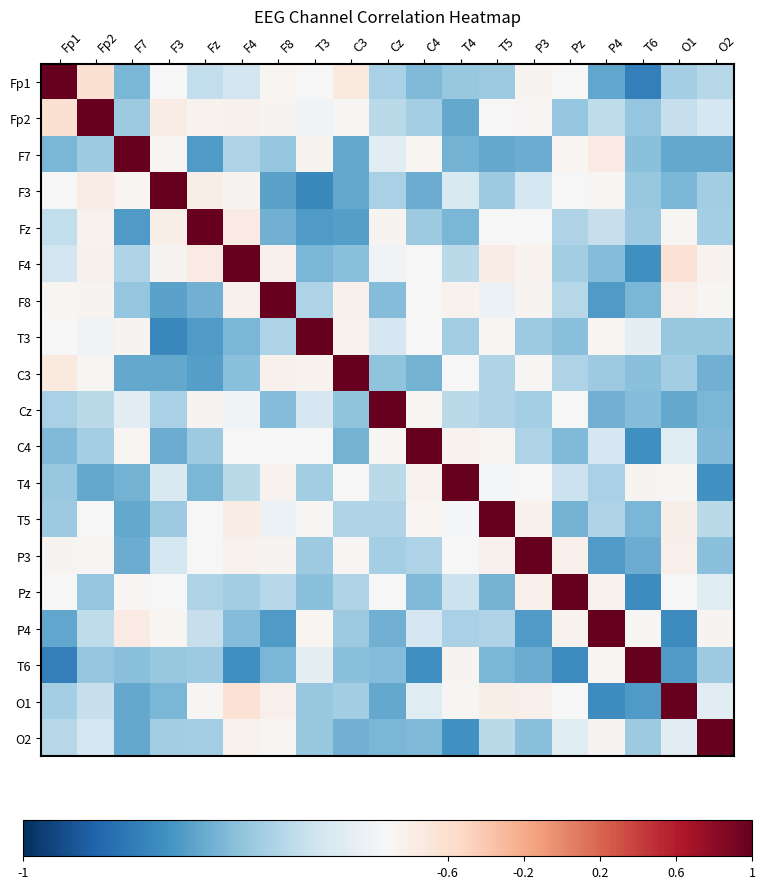

Reading left to right, list all the values displayed in this chart.

Fp1: Fp1=1.0	Fp2=0.2	F7=0.0	F3=0.0	Fz=0.0	F4=0.0	F8=0.1	T3=0.0	C3=0.1	Cz=0.0	C4=0.0	T4=0.0	T5=0.0	P3=0.1	Pz=0.0	P4=0.0	T6=0.0	O1=0.0	O2=0.0
Fp2: Fp1=0.2	Fp2=1.0	F7=0.0	F3=0.1	Fz=0.1	F4=0.1	F8=0.1	T3=0.0	C3=0.1	Cz=0.0	C4=0.0	T4=0.0	T5=0.0	P3=0.1	Pz=0.0	P4=0.0	T6=0.0	O1=0.0	O2=0.0
F7: Fp1=0.0	Fp2=0.0	F7=1.0	F3=0.1	Fz=0.0	F4=0.0	F8=0.0	T3=0.1	C3=0.0	Cz=0.0	C4=0.1	T4=0.0	T5=0.0	P3=0.0	Pz=0.1	P4=0.1	T6=0.0	O1=0.0	O2=0.0
F3: Fp1=0.0	Fp2=0.1	F7=0.1	F3=1.0	Fz=0.1	F4=0.1	F8=0.0	T3=0.0	C3=0.0	Cz=0.0	C4=0.0	T4=0.0	T5=0.0	P3=0.0	Pz=0.0	P4=0.1	T6=0.0	O1=0.0	O2=0.0
Fz: Fp1=0.0	Fp2=0.1	F7=0.0	F3=0.1	Fz=1.0	F4=0.1	F8=0.0	T3=0.0	C3=0.0	Cz=0.1	C4=0.0	T4=0.0	T5=0.0	P3=0.0	Pz=0.0	P4=0.0	T6=0.0	O1=0.1	O2=0.0
F4: Fp1=0.0	Fp2=0.1	F7=0.0	F3=0.1	Fz=0.1	F4=1.0	F8=0.1	T3=0.0	C3=0.0	Cz=0.0	C4=0.0	T4=0.0	T5=0.1	P3=0.1	Pz=0.0	P4=0.0	T6=0.0	O1=0.2	O2=0.1
F8: Fp1=0.1	Fp2=0.1	F7=0.0	F3=0.0	Fz=0.0	F4=0.1	F8=1.0	T3=0.0	C3=0.1	Cz=0.0	C4=0.0	T4=0.1	T5=0.0	P3=0.1	Pz=0.0	P4=0.0	T6=0.0	O1=0.1	O2=0.1
T3: Fp1=0.0	Fp2=0.0	F7=0.1	F3=0.0	Fz=0.0	F4=0.0	F8=0.0	T3=1.0	C3=0.1	Cz=0.0	C4=0.0	T4=0.0	T5=0.1	P3=0.0	Pz=0.0	P4=0.1	T6=0.0	O1=0.0	O2=0.0
C3: Fp1=0.1	Fp2=0.1	F7=0.0	F3=0.0	Fz=0.0	F4=0.0	F8=0.1	T3=0.1	C3=1.0	Cz=0.0	C4=0.0	T4=0.0	T5=0.0	P3=0.1	Pz=0.0	P4=0.0	T6=0.0	O1=0.0	O2=0.0
Cz: Fp1=0.0	Fp2=0.0	F7=0.0	F3=0.0	Fz=0.1	F4=0.0	F8=0.0	T3=0.0	C3=0.0	Cz=1.0	C4=0.1	T4=0.0	T5=0.0	P3=0.0	Pz=0.0	P4=0.0	T6=0.0	O1=0.0	O2=0.0
C4: Fp1=0.0	Fp2=0.0	F7=0.1	F3=0.0	Fz=0.0	F4=0.0	F8=0.0	T3=0.0	C3=0.0	Cz=0.1	C4=1.0	T4=0.1	T5=0.1	P3=0.0	Pz=0.0	P4=0.0	T6=0.0	O1=0.0	O2=0.0
T4: Fp1=0.0	Fp2=0.0	F7=0.0	F3=0.0	Fz=0.0	F4=0.0	F8=0.1	T3=0.0	C3=0.0	Cz=0.0	C4=0.1	T4=1.0	T5=0.0	P3=0.0	Pz=0.0	P4=0.0	T6=0.1	O1=0.1	O2=0.0
T5: Fp1=0.0	Fp2=0.0	F7=0.0	F3=0.0	Fz=0.0	F4=0.1	F8=0.0	T3=0.1	C3=0.0	Cz=0.0	C4=0.1	T4=0.0	T5=1.0	P3=0.1	Pz=0.0	P4=0.0	T6=0.0	O1=0.1	O2=0.0
P3: Fp1=0.1	Fp2=0.1	F7=0.0	F3=0.0	Fz=0.0	F4=0.1	F8=0.1	T3=0.0	C3=0.1	Cz=0.0	C4=0.0	T4=0.0	T5=0.1	P3=1.0	Pz=0.1	P4=0.0	T6=0.0	O1=0.1	O2=0.0
Pz: Fp1=0.0	Fp2=0.0	F7=0.1	F3=0.0	Fz=0.0	F4=0.0	F8=0.0	T3=0.0	C3=0.0	Cz=0.0	C4=0.0	T4=0.0	T5=0.0	P3=0.1	Pz=1.0	P4=0.1	T6=0.0	O1=0.0	O2=0.0
P4: Fp1=0.0	Fp2=0.0	F7=0.1	F3=0.1	Fz=0.0	F4=0.0	F8=0.0	T3=0.1	C3=0.0	Cz=0.0	C4=0.0	T4=0.0	T5=0.0	P3=0.0	Pz=0.1	P4=1.0	T6=0.1	O1=0.0	O2=0.1
T6: Fp1=0.0	Fp2=0.0	F7=0.0	F3=0.0	Fz=0.0	F4=0.0	F8=0.0	T3=0.0	C3=0.0	Cz=0.0	C4=0.0	T4=0.1	T5=0.0	P3=0.0	Pz=0.0	P4=0.1	T6=1.0	O1=0.0	O2=0.0
O1: Fp1=0.0	Fp2=0.0	F7=0.0	F3=0.0	Fz=0.1	F4=0.2	F8=0.1	T3=0.0	C3=0.0	Cz=0.0	C4=0.0	T4=0.1	T5=0.1	P3=0.1	Pz=0.0	P4=0.0	T6=0.0	O1=1.0	O2=0.0
O2: Fp1=0.0	Fp2=0.0	F7=0.0	F3=0.0	Fz=0.0	F4=0.1	F8=0.1	T3=0.0	C3=0.0	Cz=0.0	C4=0.0	T4=0.0	T5=0.0	P3=0.0	Pz=0.0	P4=0.1	T6=0.0	O1=0.0	O2=1.0